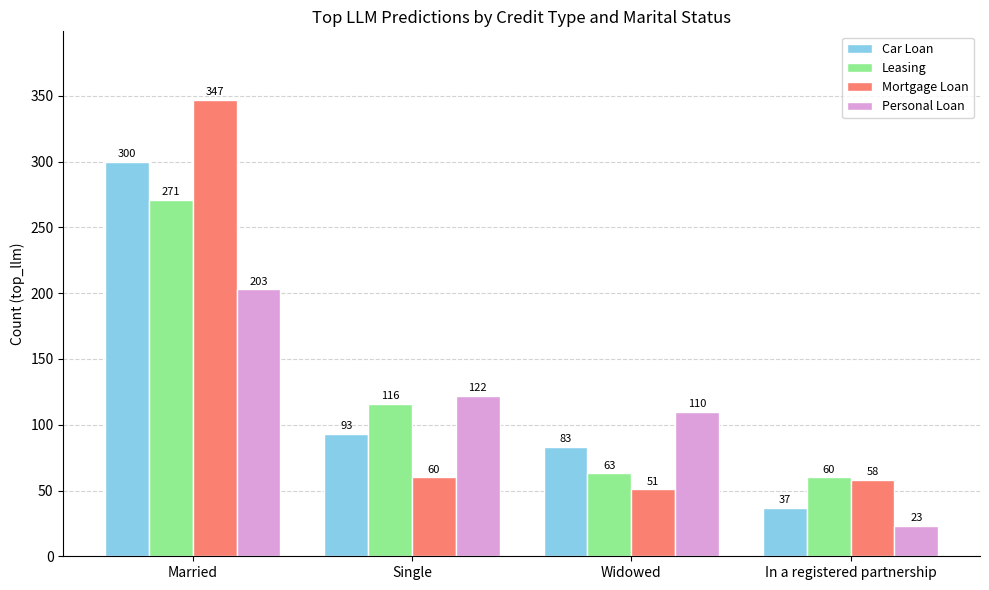

Reading right to left, extract all data points from this chart.

Car Loan: In a registered partnership=37	Widowed=83	Single=93	Married=300
Leasing: In a registered partnership=60	Widowed=63	Single=116	Married=271
Mortgage Loan: In a registered partnership=58	Widowed=51	Single=60	Married=347
Personal Loan: In a registered partnership=23	Widowed=110	Single=122	Married=203